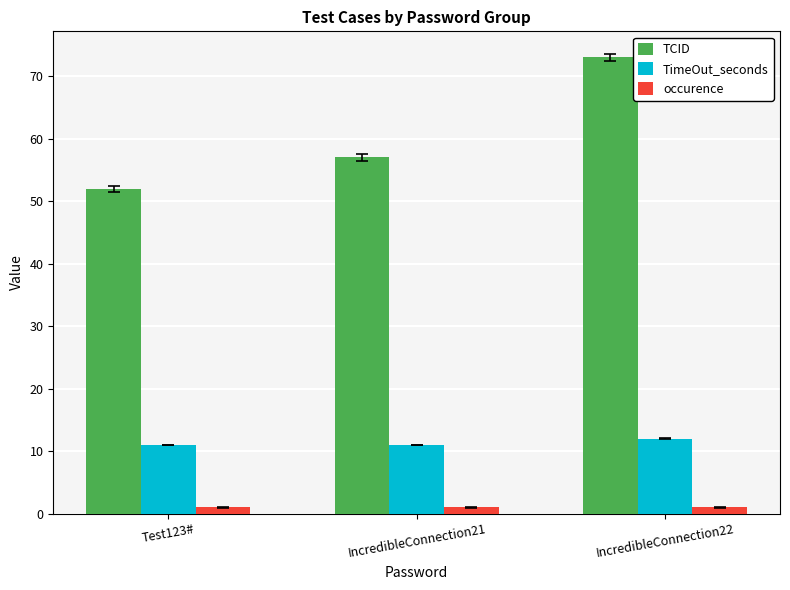

Reading left to right, list all the values displayed in this chart.

TCID: 52	57	73
TimeOut_seconds: 11	11	12
occurence: 1	1	1